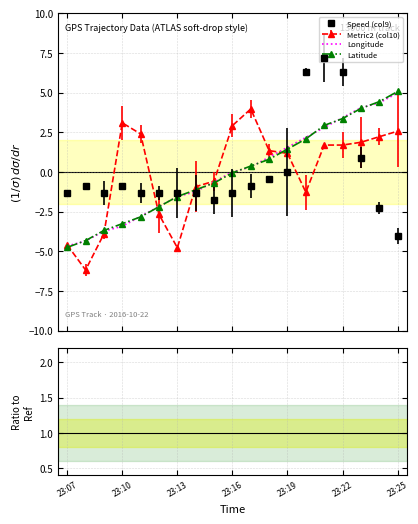

What is the difference between the second highest and minimum values in the Longitude series?

2.1